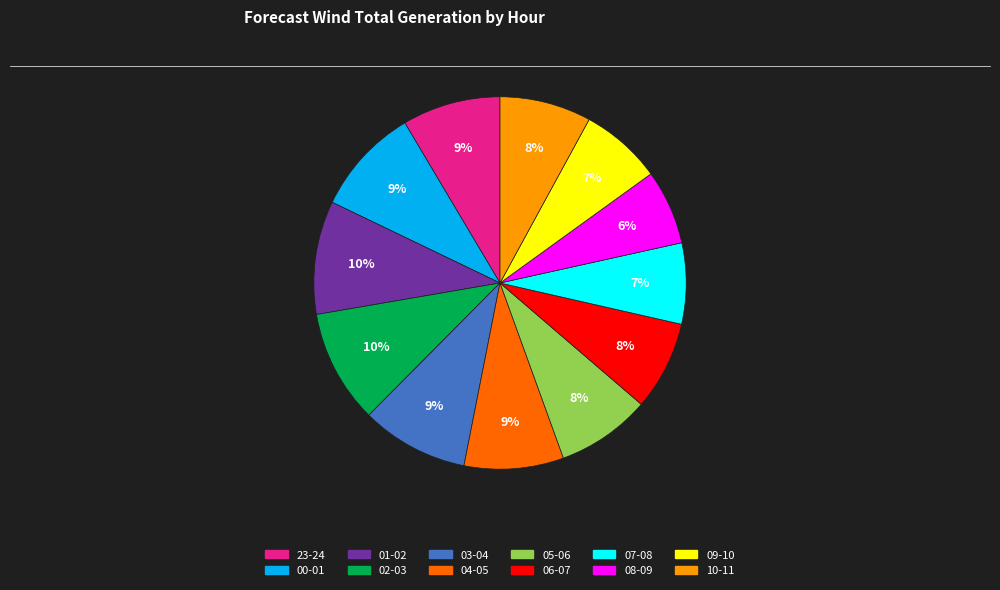

Which slice is the smallest?

08-09